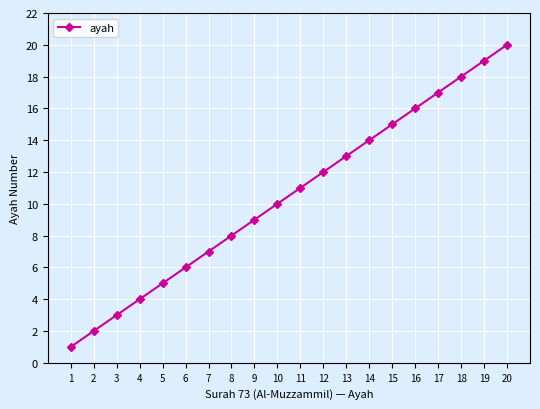

Reading left to right, list all the values displayed in this chart.

1	2	3	4	5	6	7	8	9	10	11	12	13	14	15	16	17	18	19	20